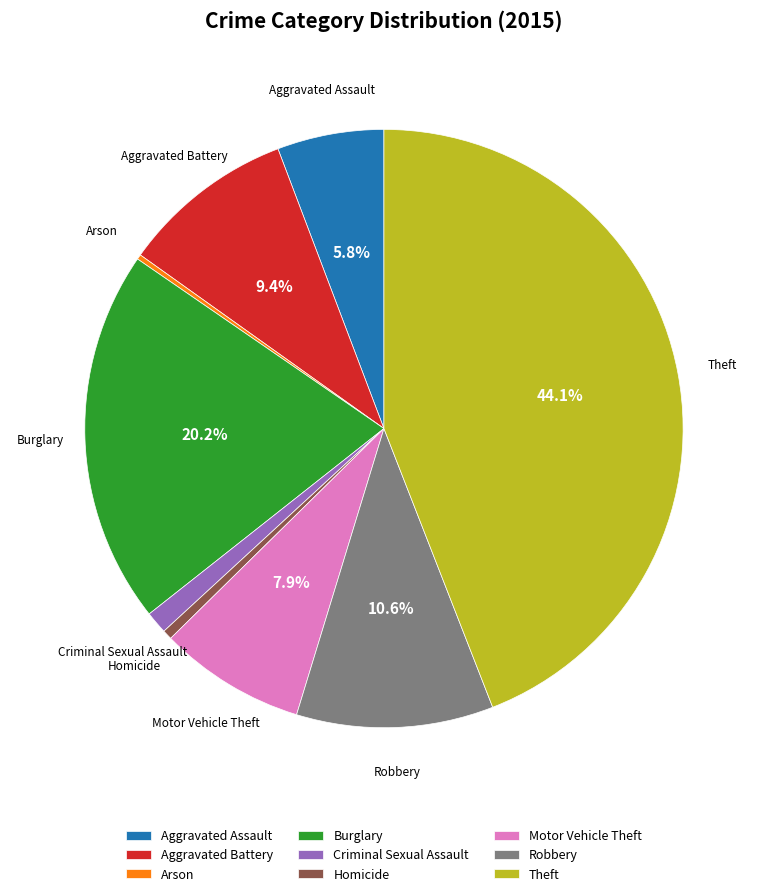

What percentage is the Aggravated Battery slice, to the nearest percent?

9%